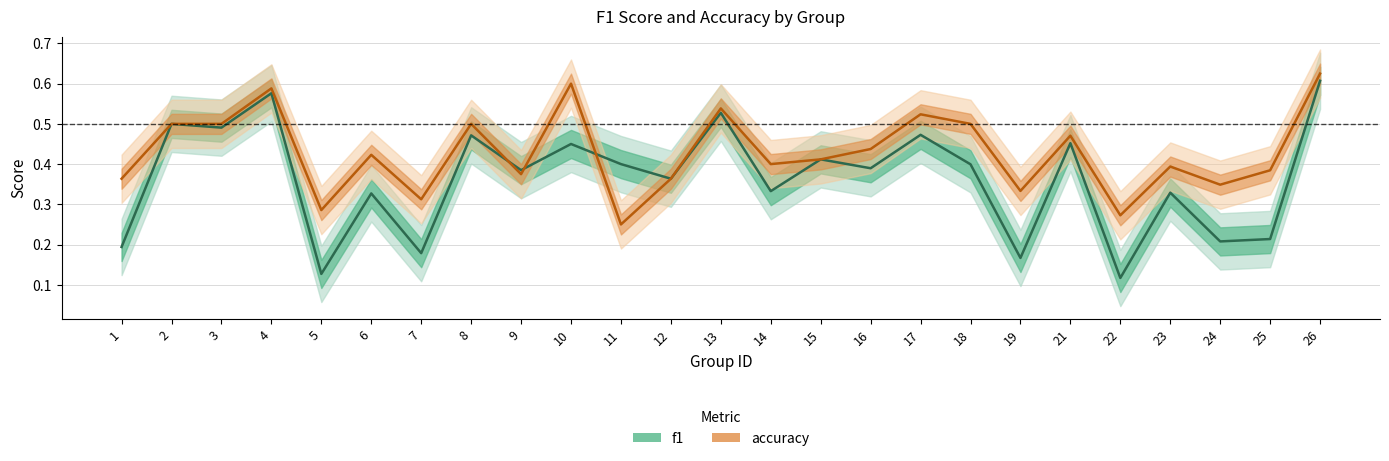

Reading left to right, extract all data points from this chart.

f1: 1=0.2	2=0.5	3=0.5	4=0.6	5=0.1	6=0.3	7=0.2	8=0.5	9=0.4	10=0.5	11=0.4	12=0.4	13=0.5	14=0.3	15=0.4	16=0.4	17=0.5	18=0.4	19=0.2	21=0.5	22=0.1	23=0.3	24=0.2	25=0.2	26=0.6
accuracy: 1=0.4	2=0.5	3=0.5	4=0.6	5=0.3	6=0.4	7=0.3	8=0.5	9=0.4	10=0.6	11=0.2	12=0.4	13=0.5	14=0.4	15=0.4	16=0.4	17=0.5	18=0.5	19=0.3	21=0.5	22=0.3	23=0.4	24=0.3	25=0.4	26=0.6